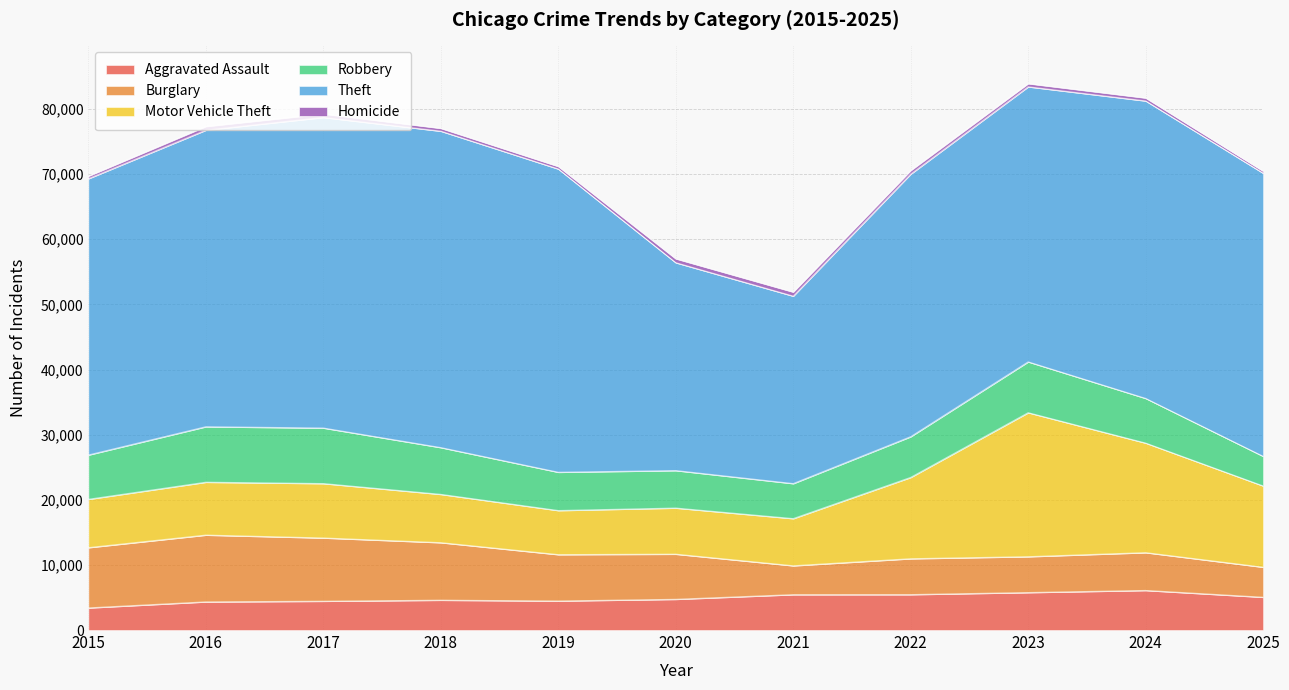

What is the maximum value for Robbery?

8527